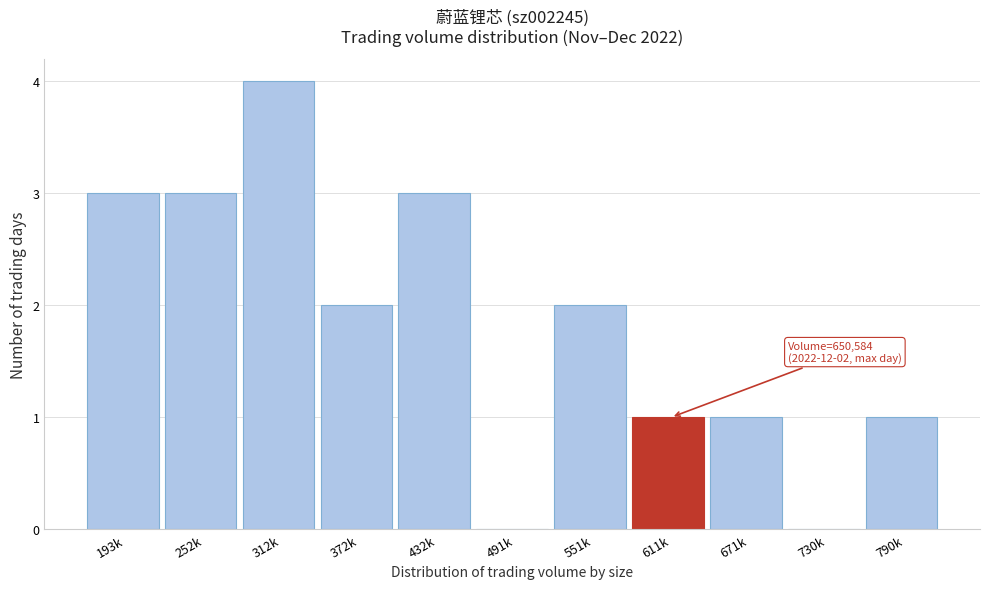

Reading left to right, extract all data points from this chart.

193k=3	252k=3	312k=4	372k=2	432k=3	491k=0	551k=2	611k=1	671k=1	730k=0	790k=1